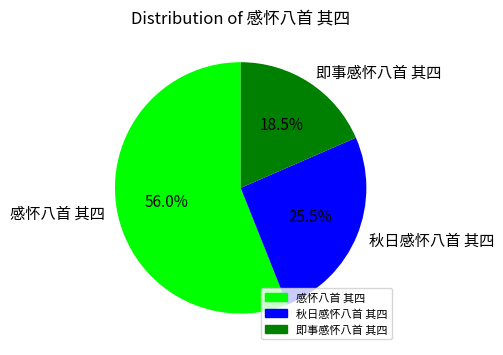

Rank the categories by value from lowest to highest.

即事感怀八首 其四, 秋日感怀八首 其四, 感怀八首 其四